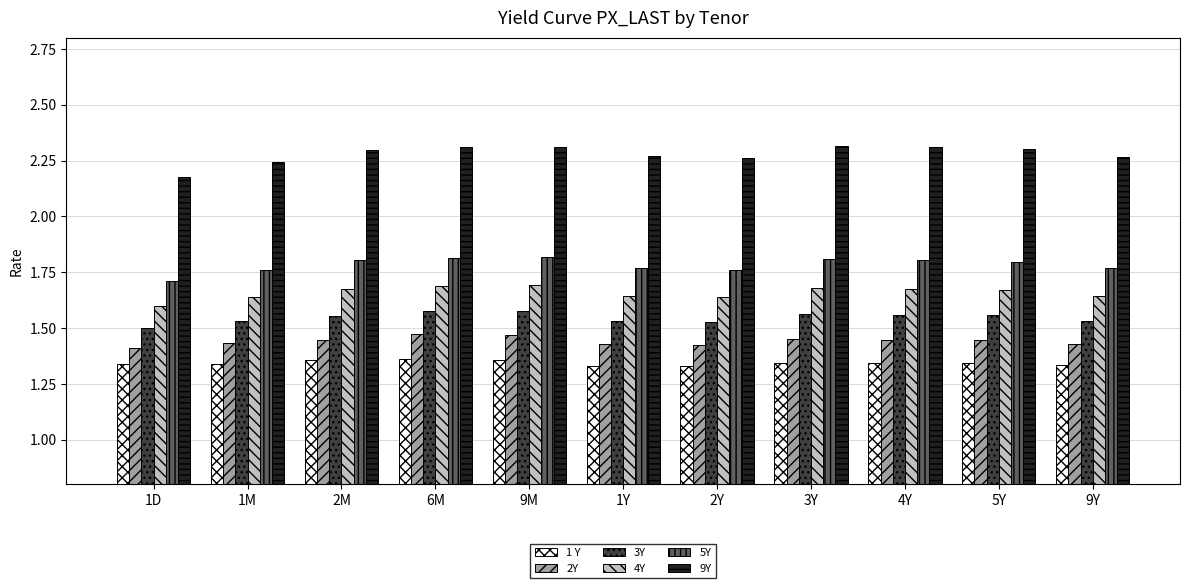

Rank the series by their maximum value, from highest to lowest.

9Y, 5Y, 4Y, 3Y, 2Y, 1 Y